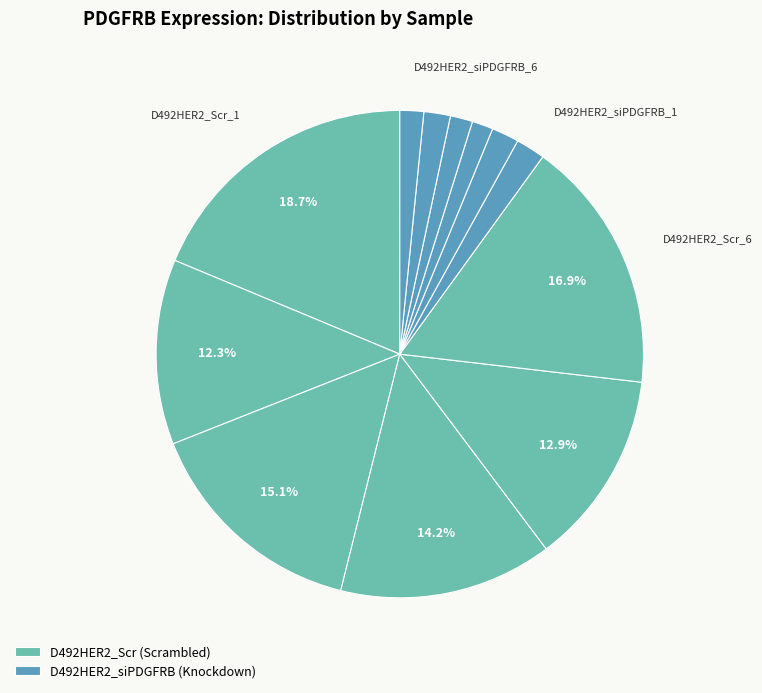

How many slices are in this pie chart?

12